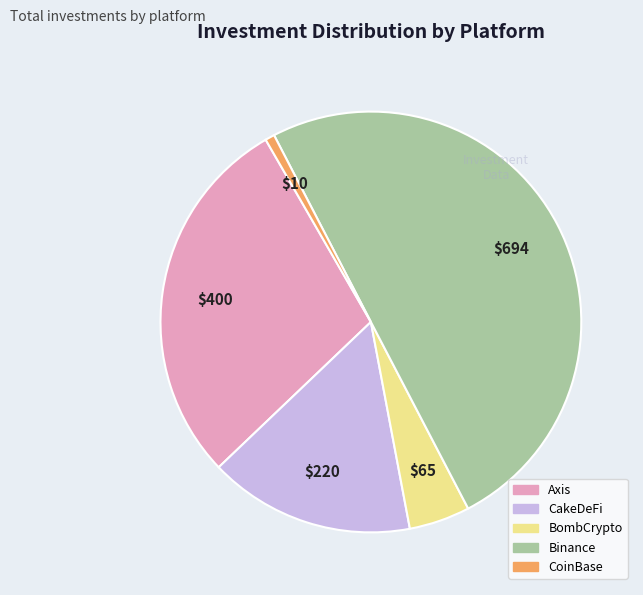

How many slices are in this pie chart?

5